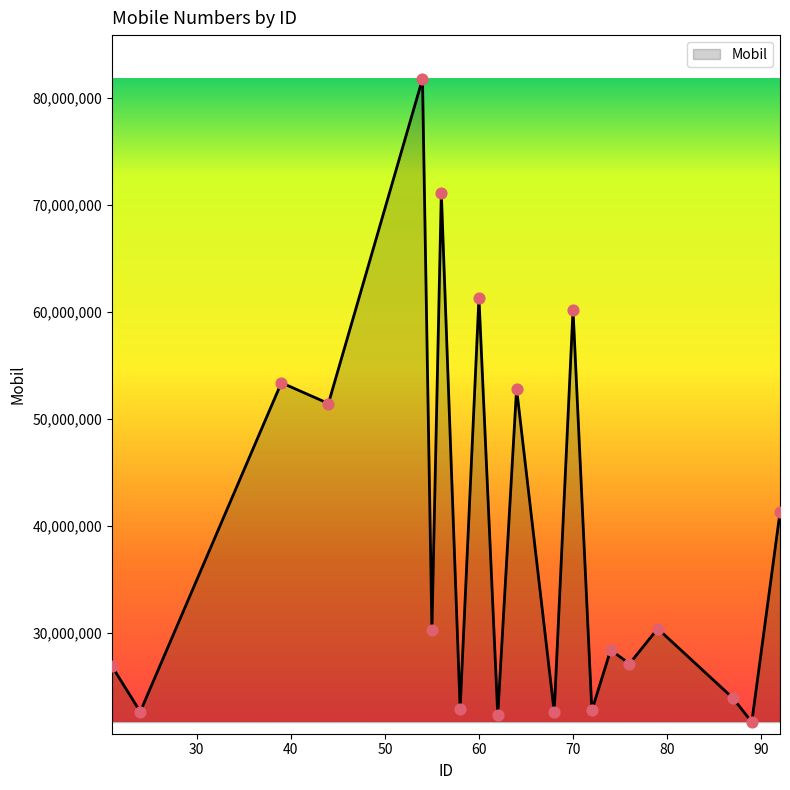

What is the minimum value shown in the chart?

21699447